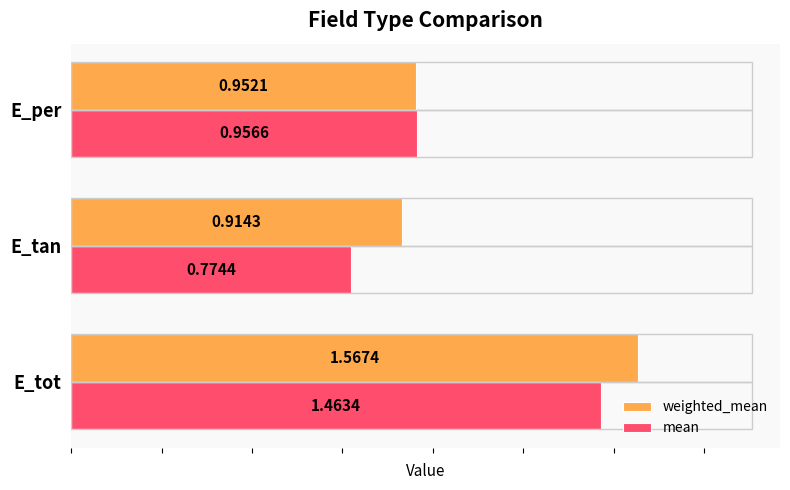

At which label is weighted_mean closest to 1?

E_per